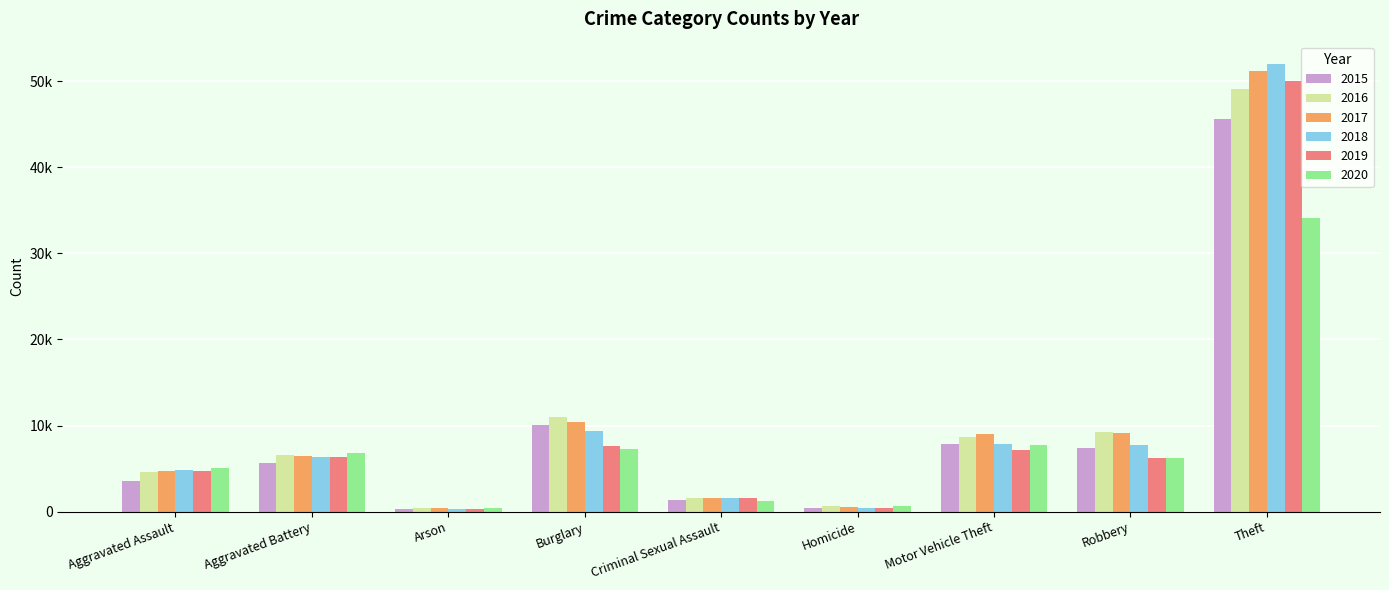

Is it true that 2019 equals 1580 at Criminal Sexual Assault?

True